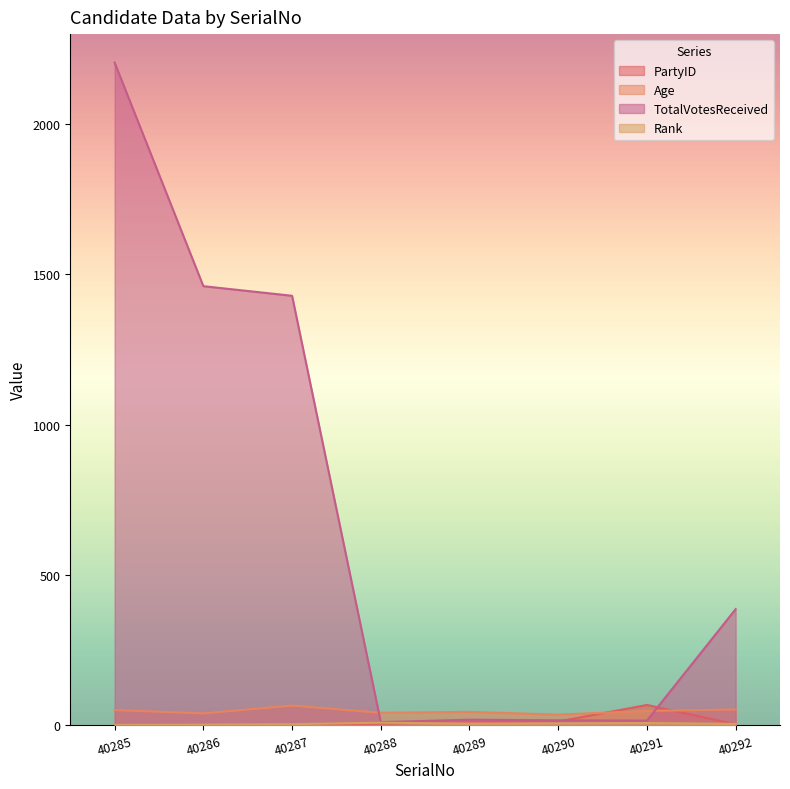

At 40289, list the series in order from largest to smallest.

Age, TotalVotesReceived, PartyID, Rank